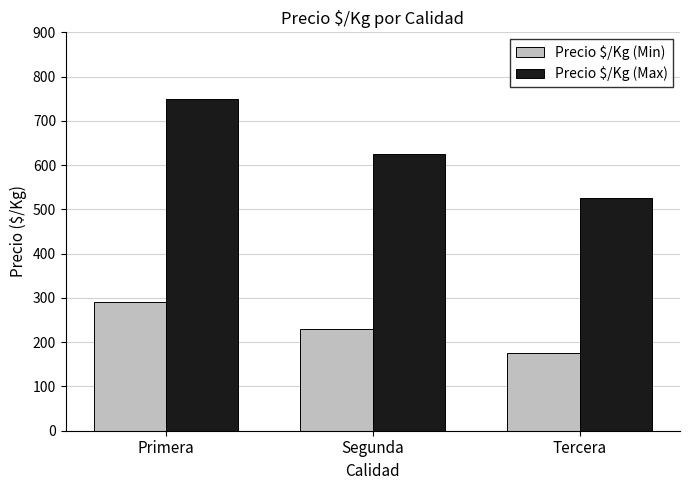

At which label does Precio $/Kg (Min) reach its minimum?

Tercera